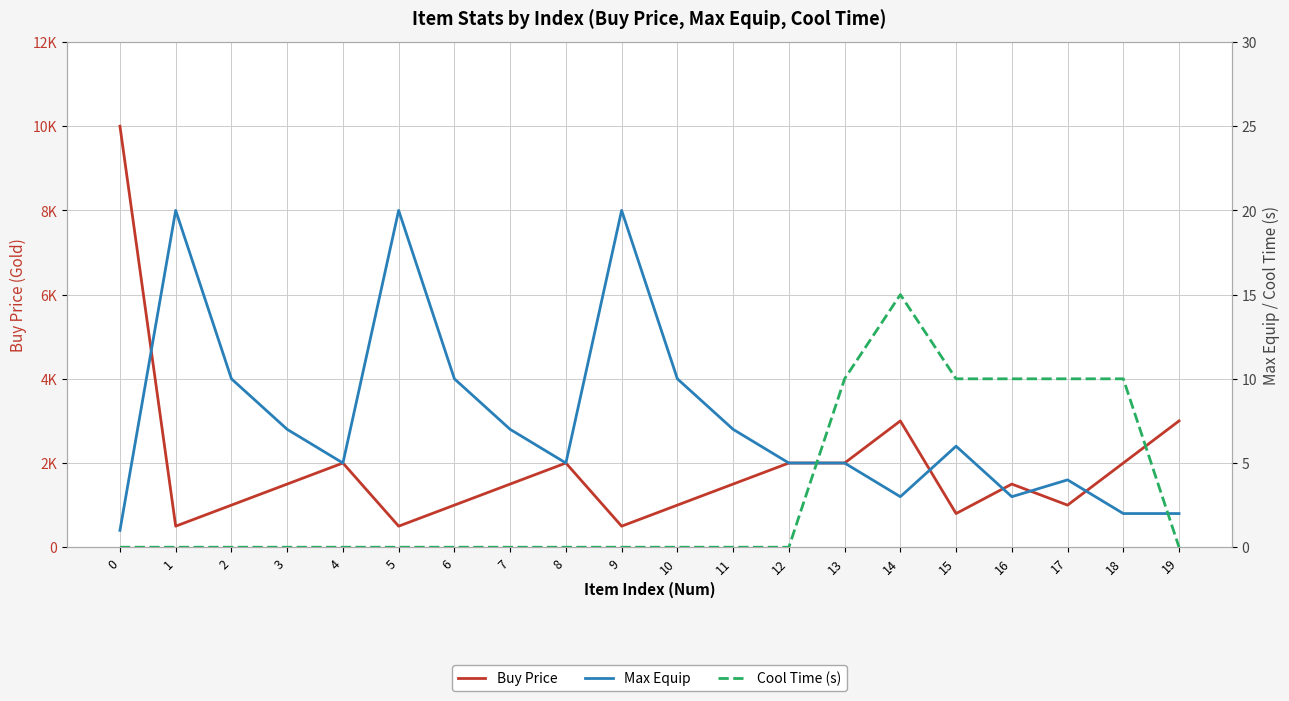

Which series has the largest total across all categories?

Buy Price